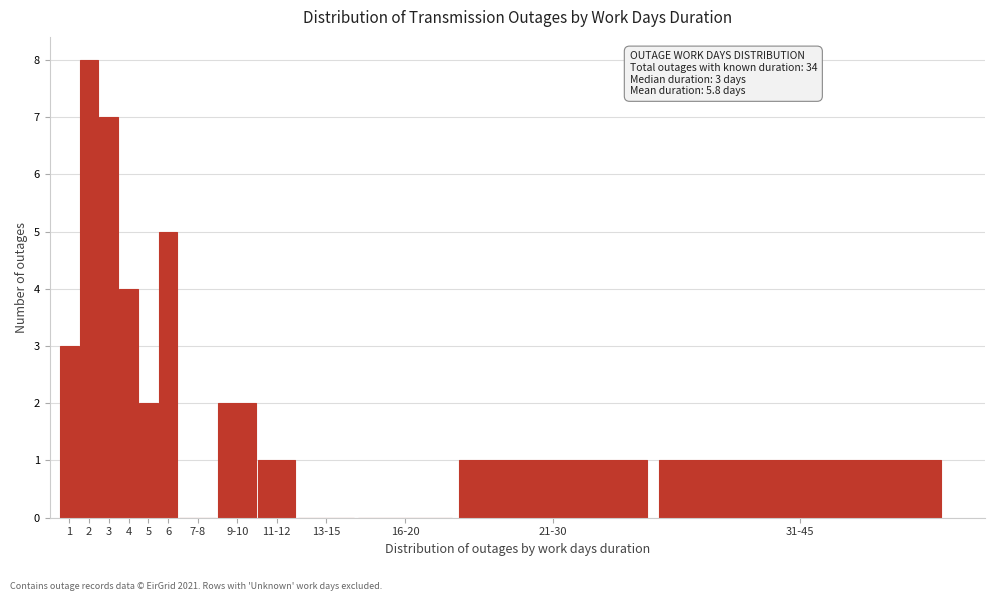

Reading right to left, list all the values displayed in this chart.

31-45=1	21-30=1	16-20=0	13-15=0	11-12=1	9-10=2	7-8=0	6=5	5=2	4=4	3=7	2=8	1=3